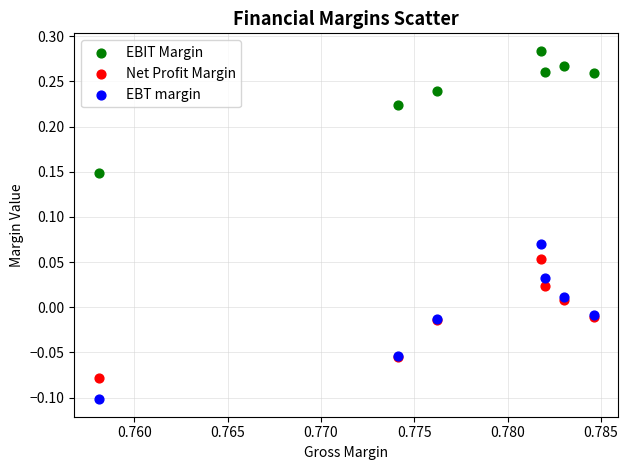

Which series contains the lowest Y value?

EBT margin